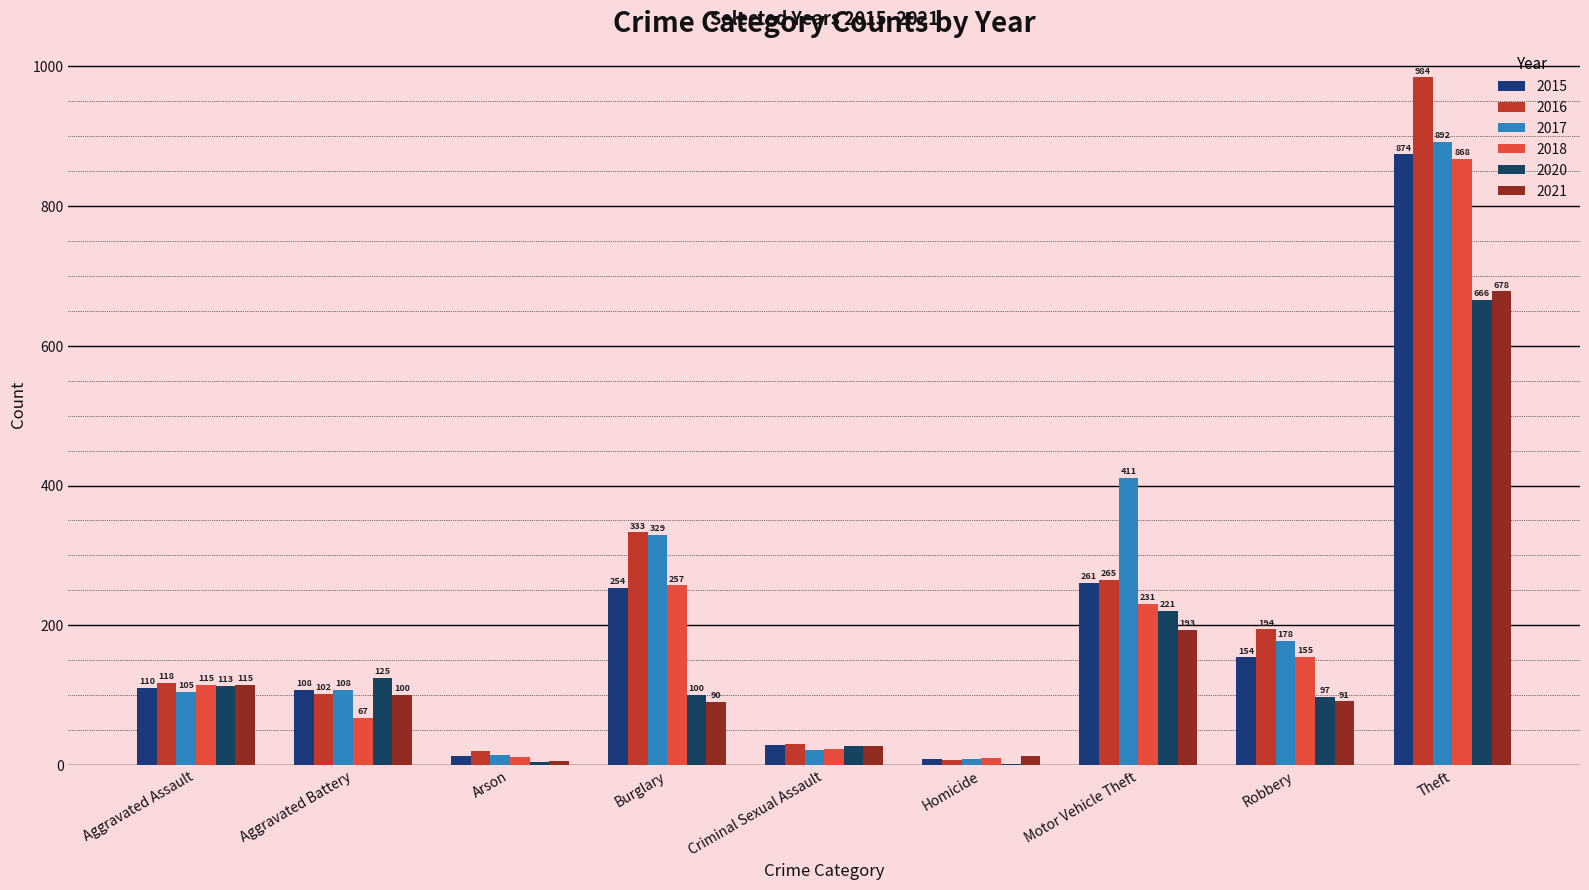

What is the maximum value for 2016?

984